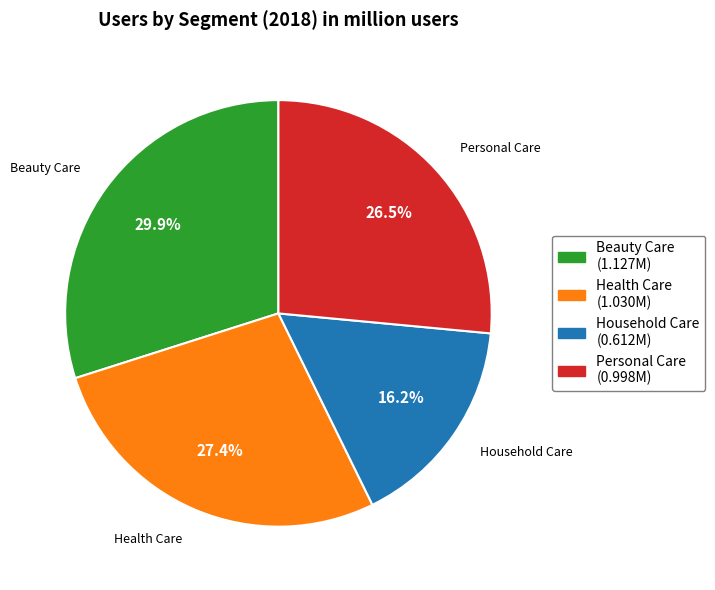

The Beauty Care slice represents 36% of the pie. True or false?

False